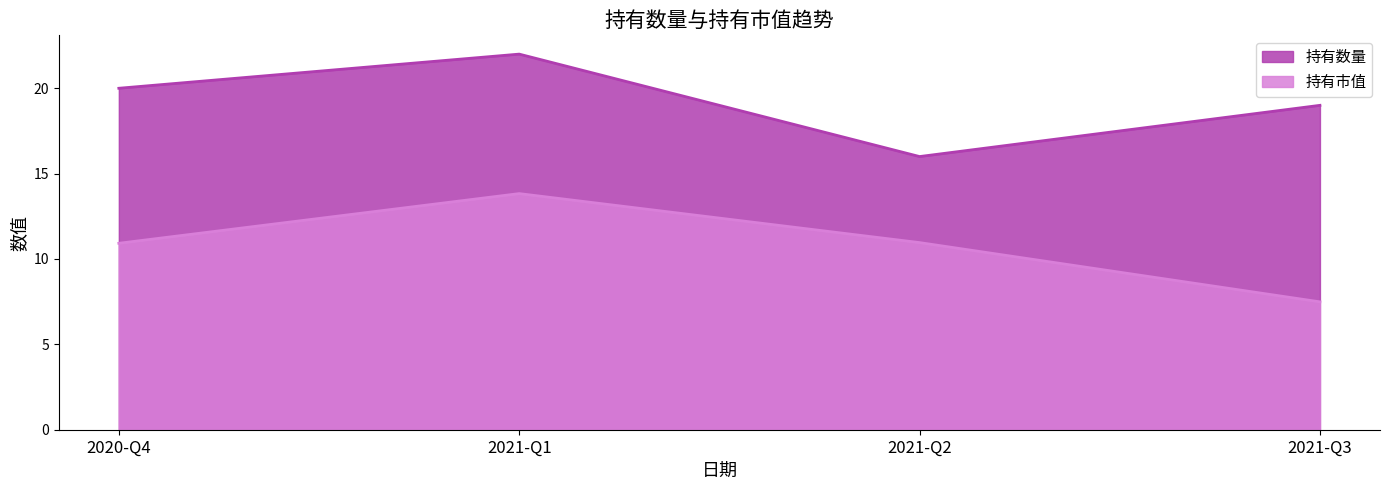

True or false: 持有市值 and 持有数量 cross at least once.

False